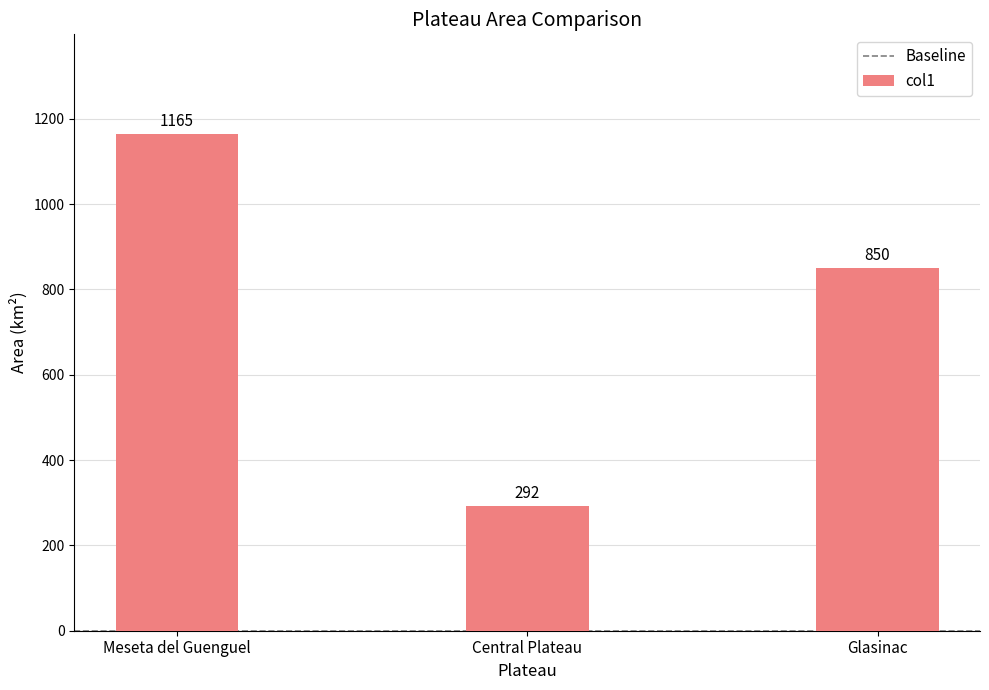

What is the value of the 1st bar from the left?

1165